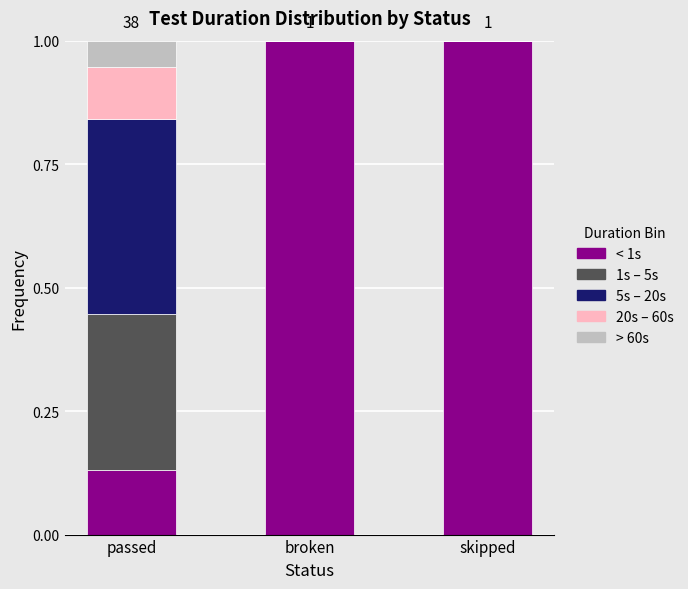

True or false: < 1s has a value of 0.1 at passed.

True